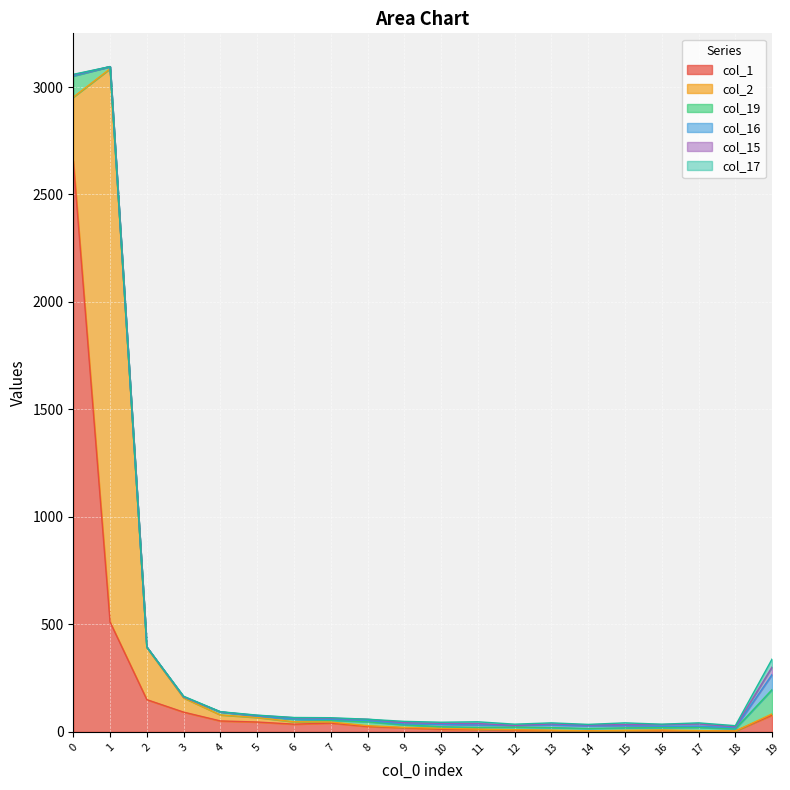

How many interior local peaks does the col_19 series have?

5